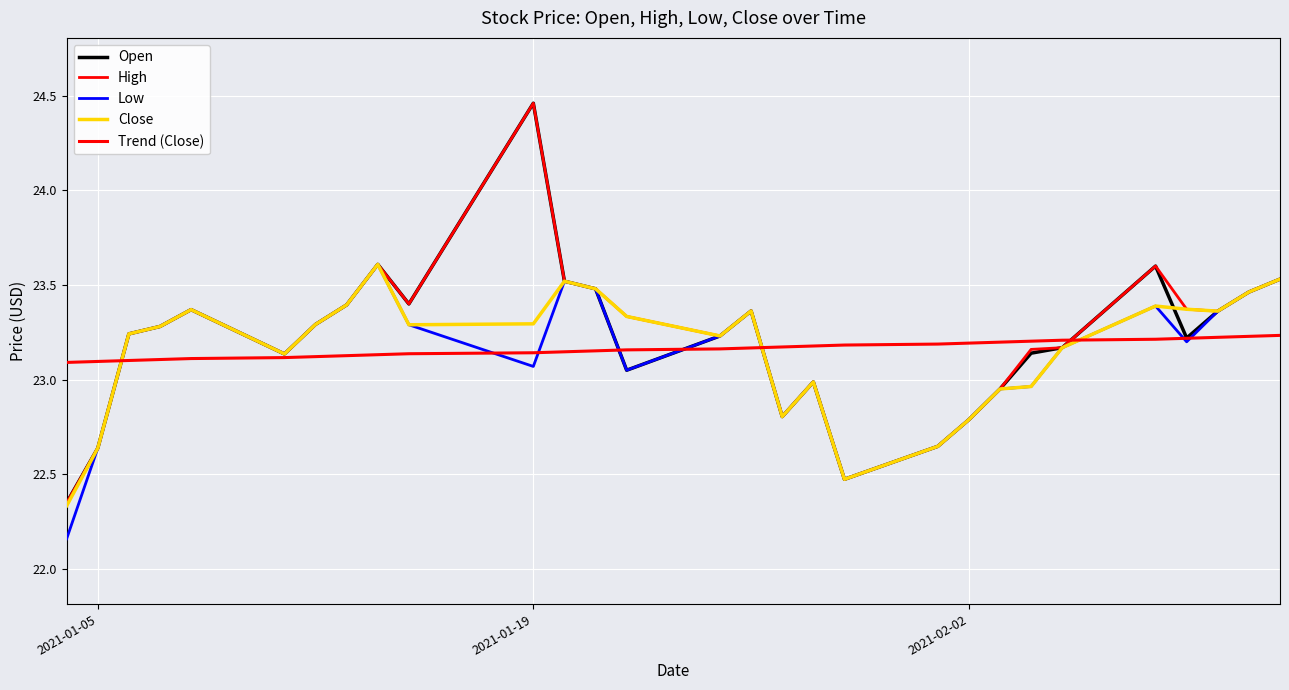

Count the number of data series in this chart.

5